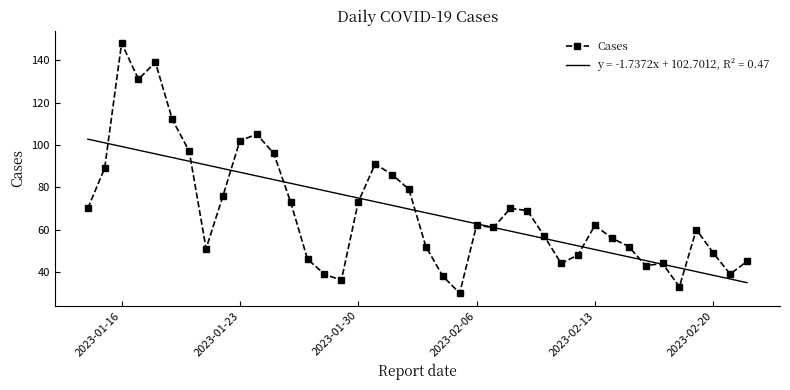

What is the greatest value displayed?

148.0